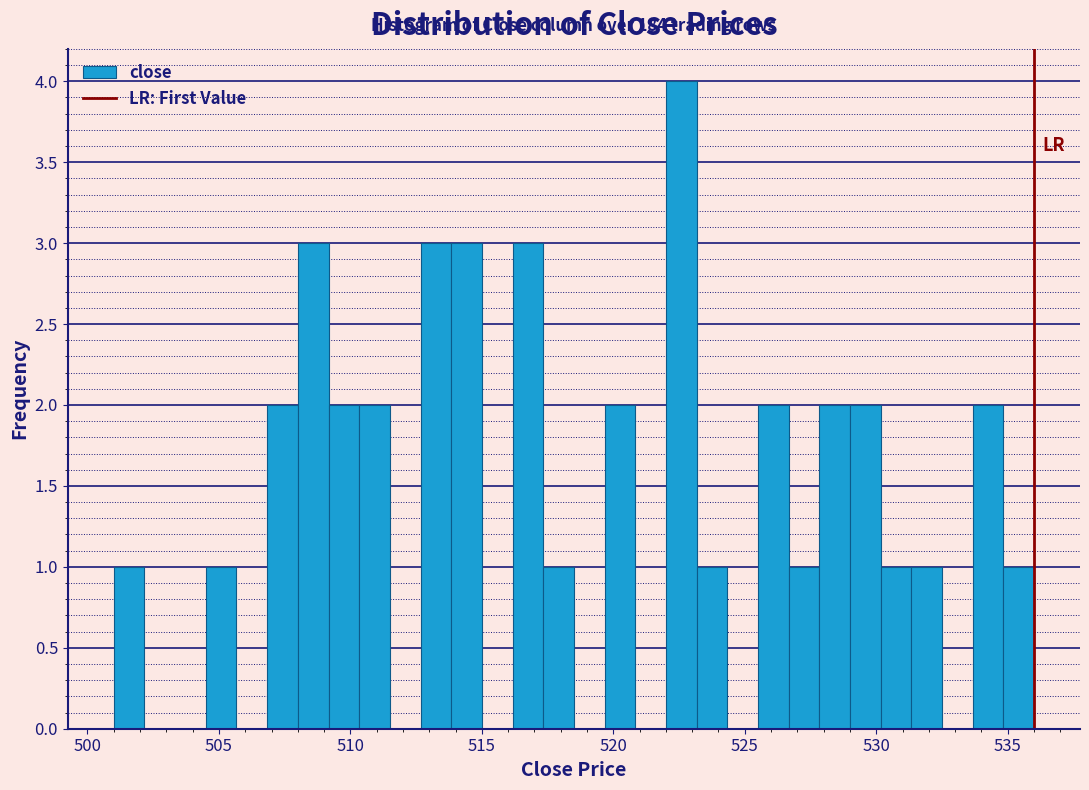

Read against the x-axis, roughly where is the centre of the tallest bar?

522.5